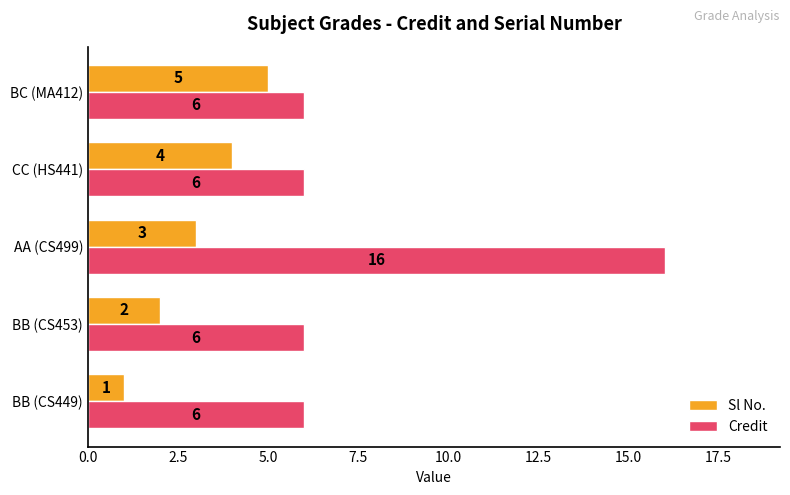

How many Credit values are between 6 and 7?

4